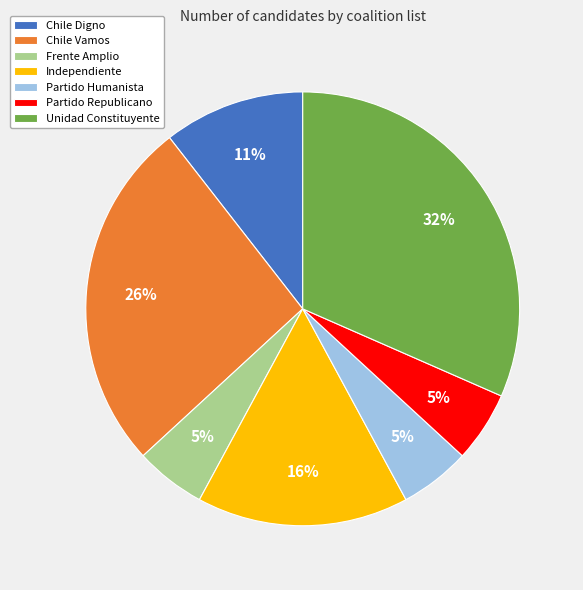

What is the ratio of the value at Partido Humanista to the value at Independiente?

0.3